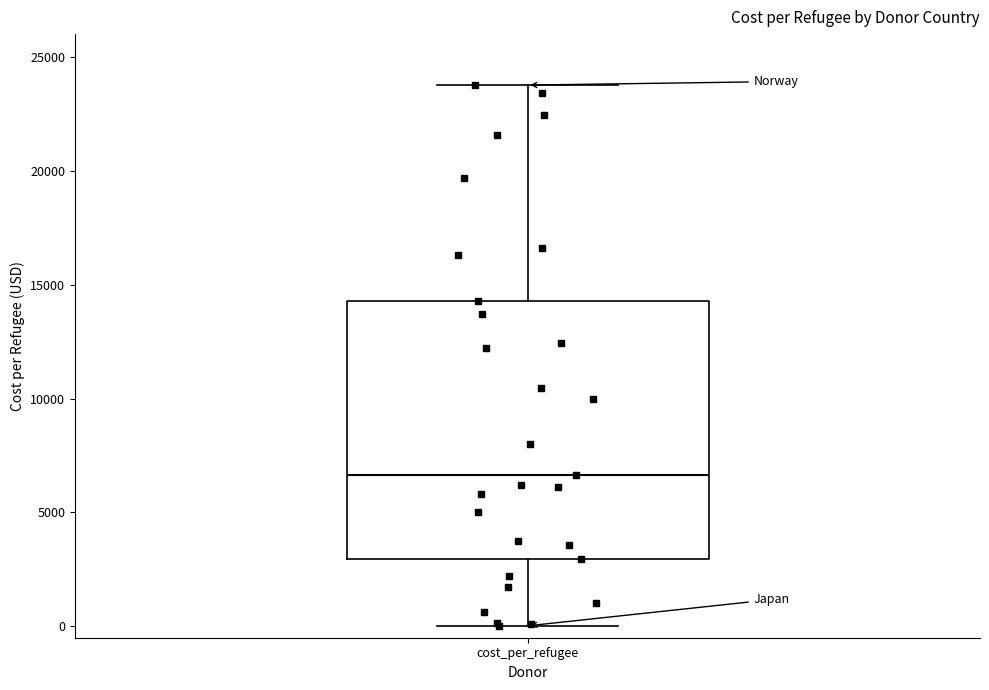

Where does the median line of the box for cost_per_refugee sit on the y-axis? The values are not printed on the chart, so give them approximately, as read against the axis.

6500